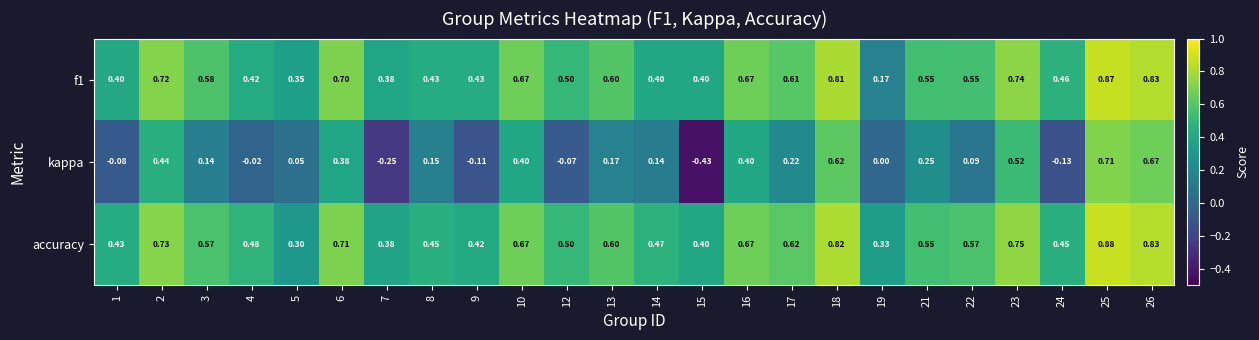

Which series has the largest total across all categories?

accuracy